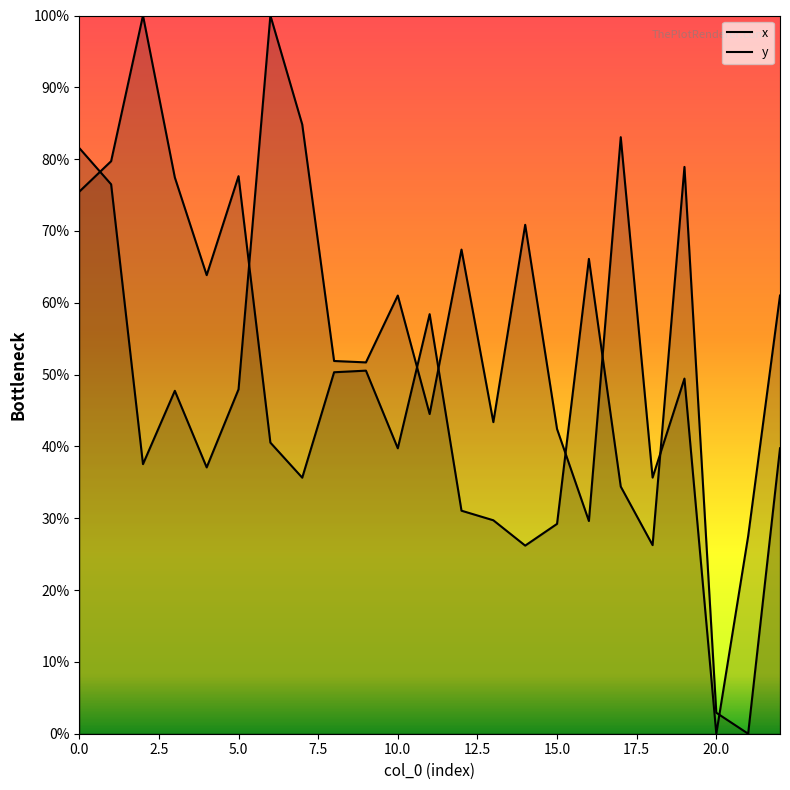

Rank the series by their maximum value, from lowest to highest.

x, y